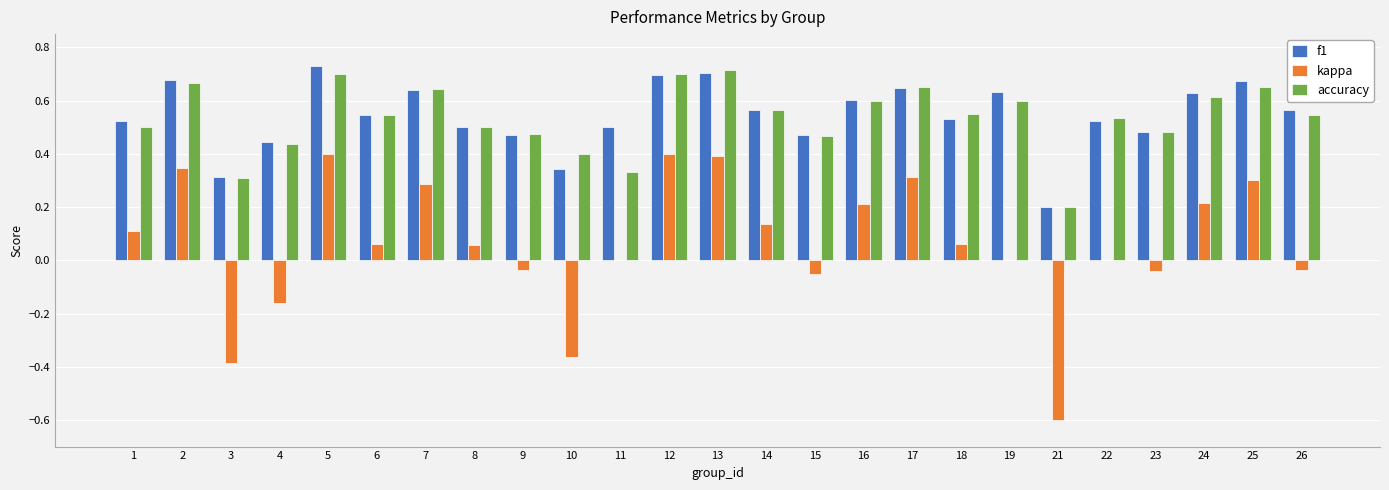

What is the total value across all series at 11?

0.8